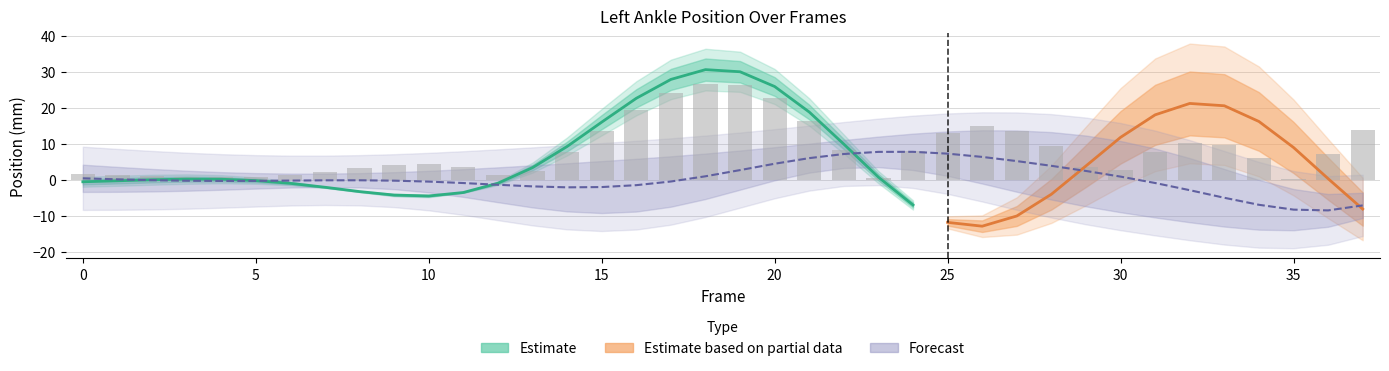

Is the value of X_upper at 20 greater than the value of X_center at 28?

Yes